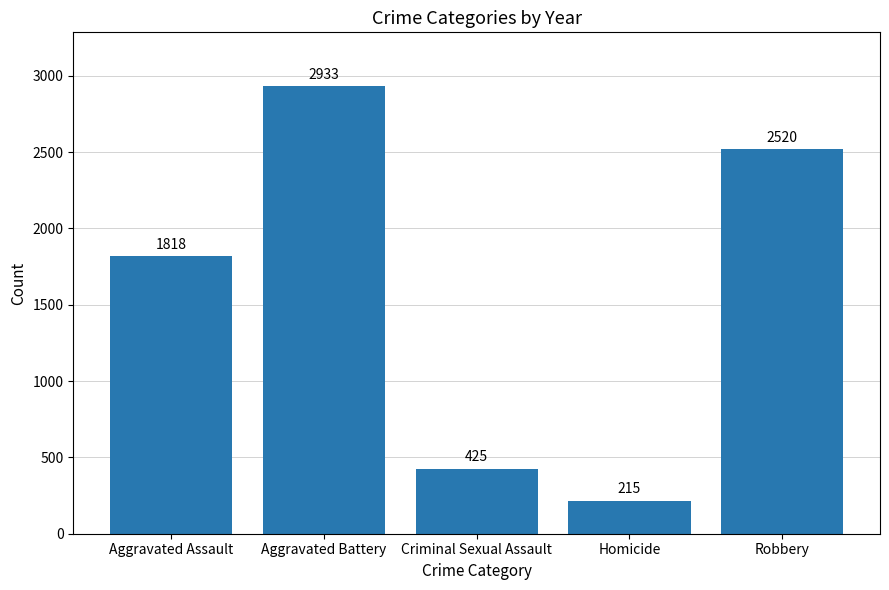

True or false: the data shows 2791 at Aggravated Assault.

False